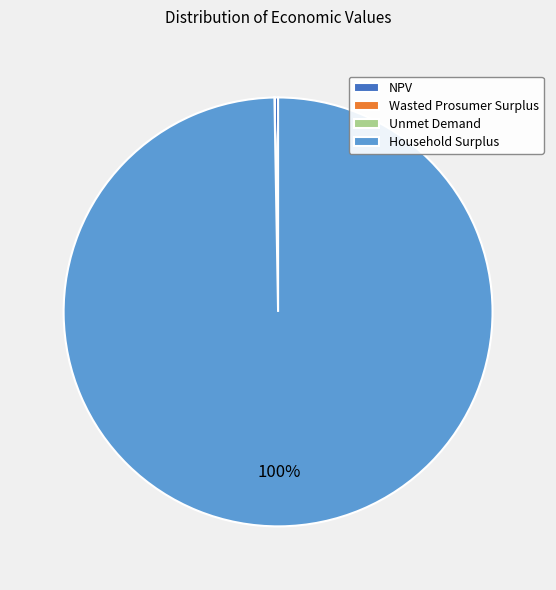

Which category has the biggest portion of the pie?

Household Surplus